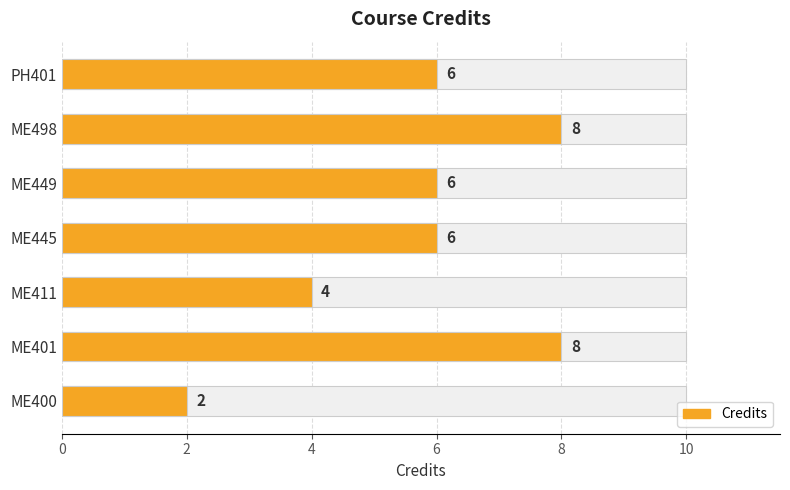

The value at ME445 is 6. True or false?

True